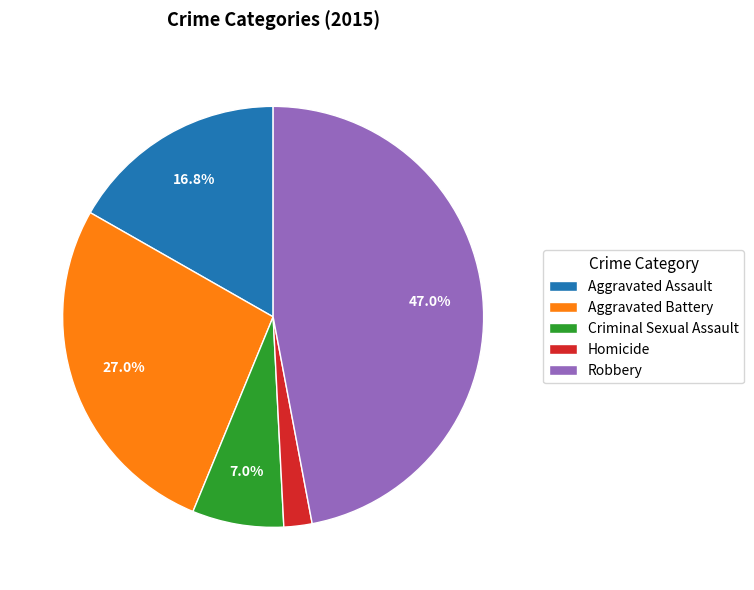

To the nearest percent, what is the combined percentage of Criminal Sexual Assault and Homicide?

9%